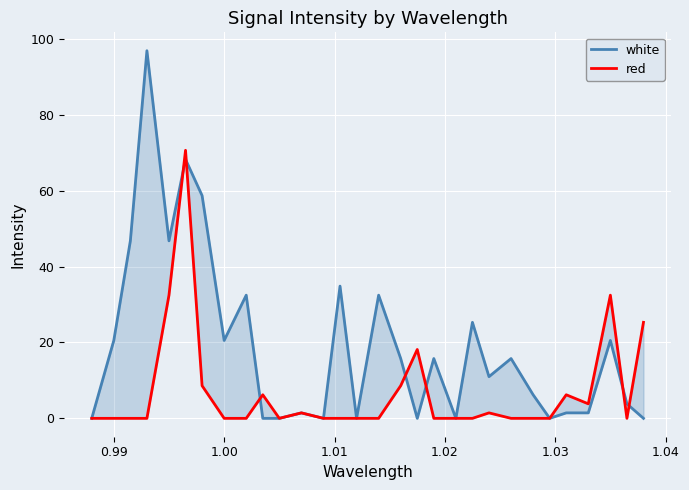

Does the chart display data point markers on the line(s)?

No